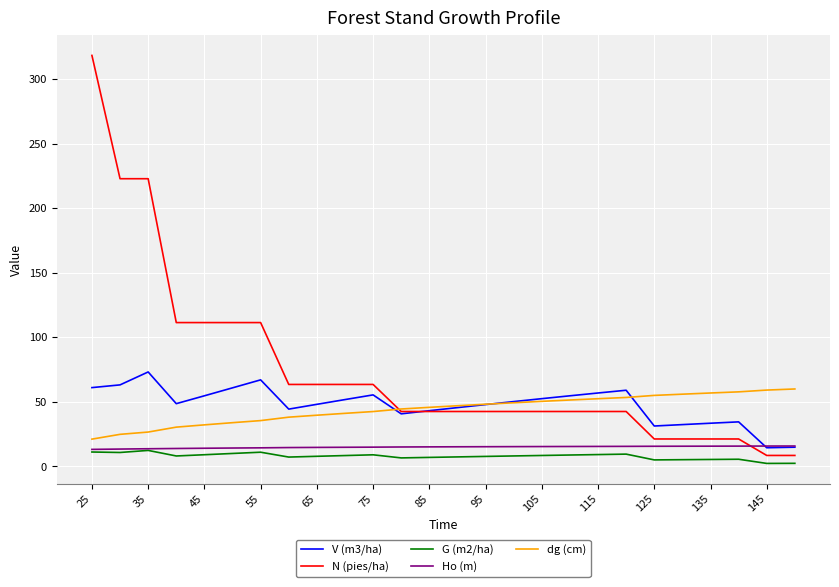

Which series has the widest spread of values?

N (pies/ha)